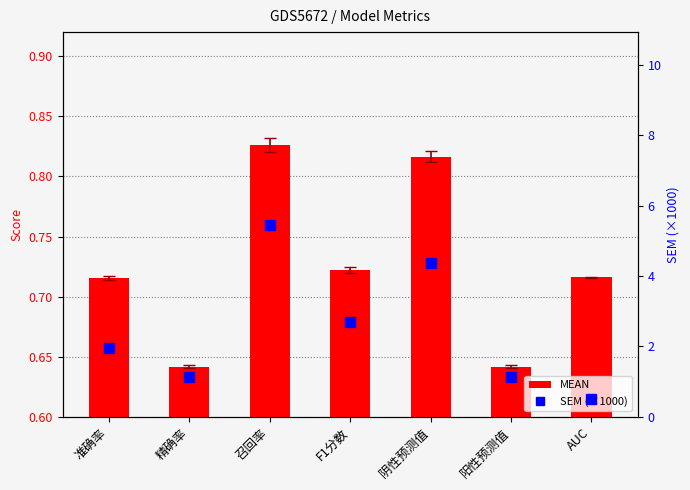

Is it true that MEAN equals 0.6 at 精确率?

True